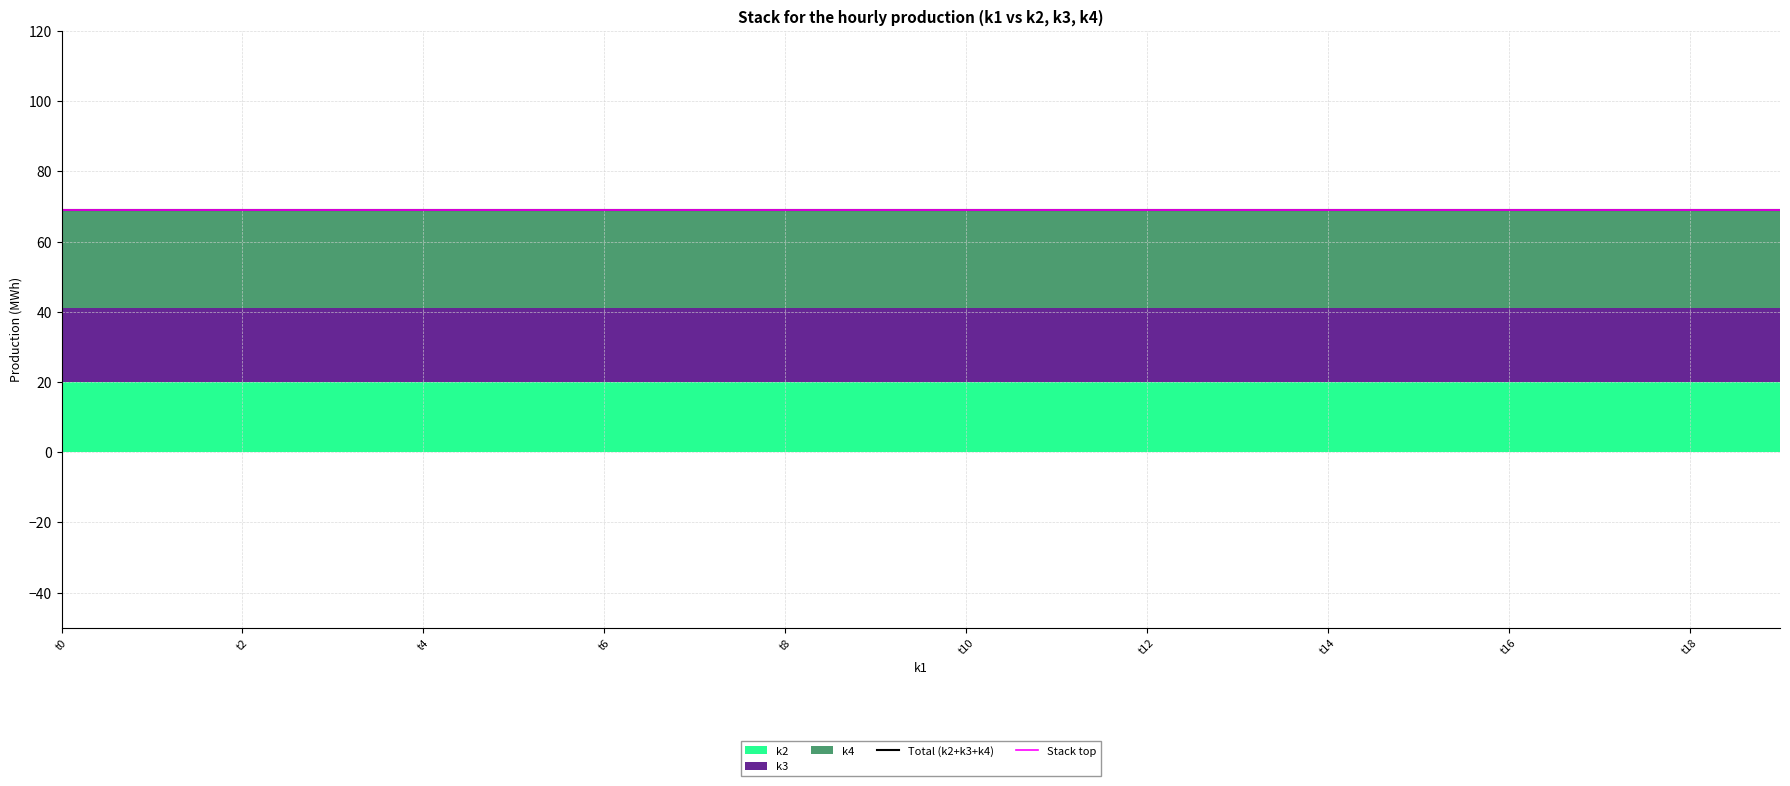

Rank the series at t6 from highest to lowest value.

k4, k3, k2